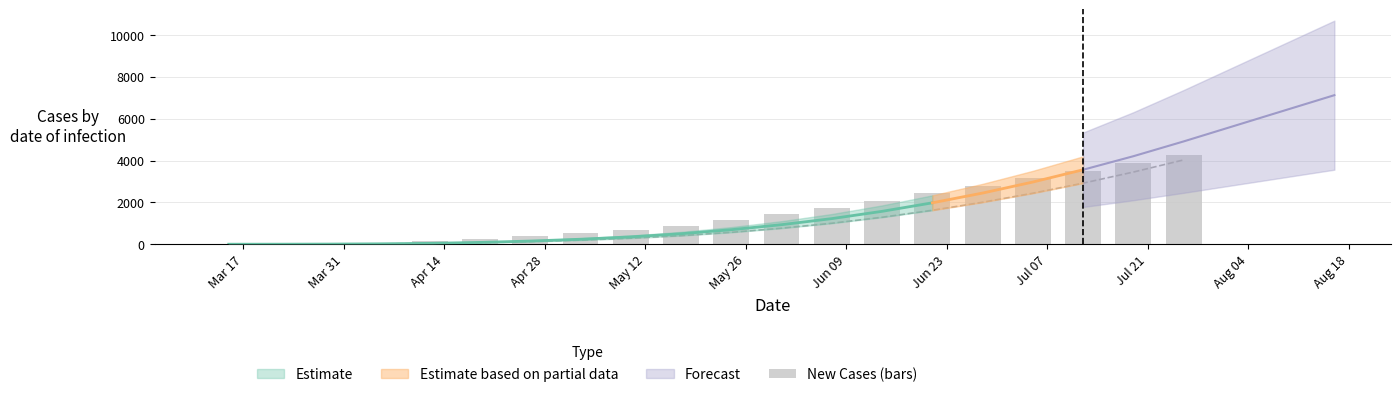

What position from the left is 2020-05-24?

11